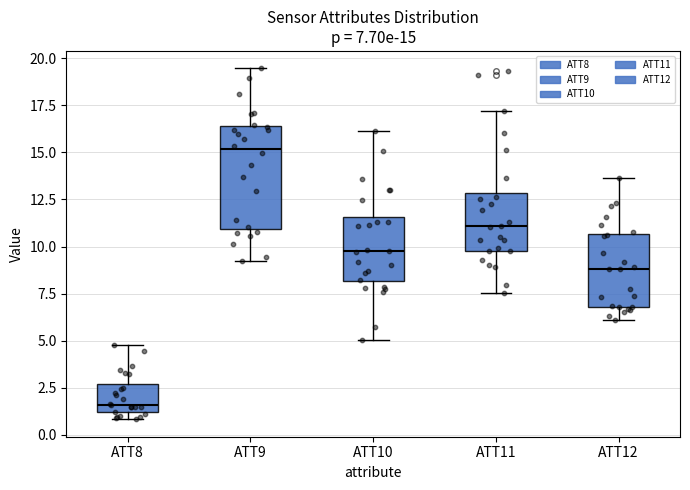

Comparing the boxes themselves (not the whiskers), which one is the tallest?

ATT9